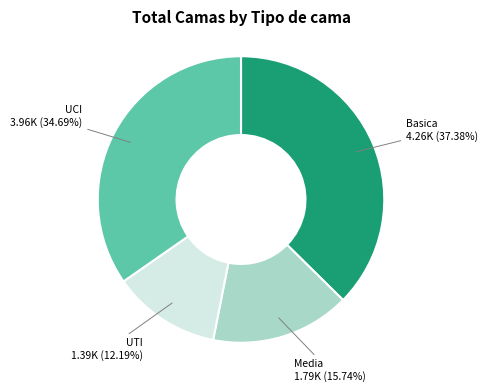

Is there a majority slice in this chart?

No